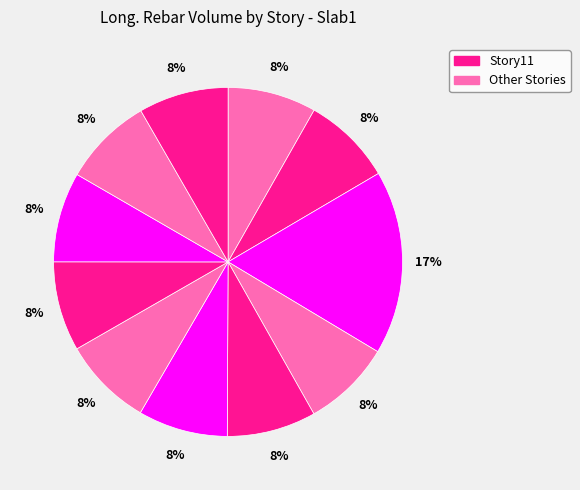

Count the number of slices in the pie.

11